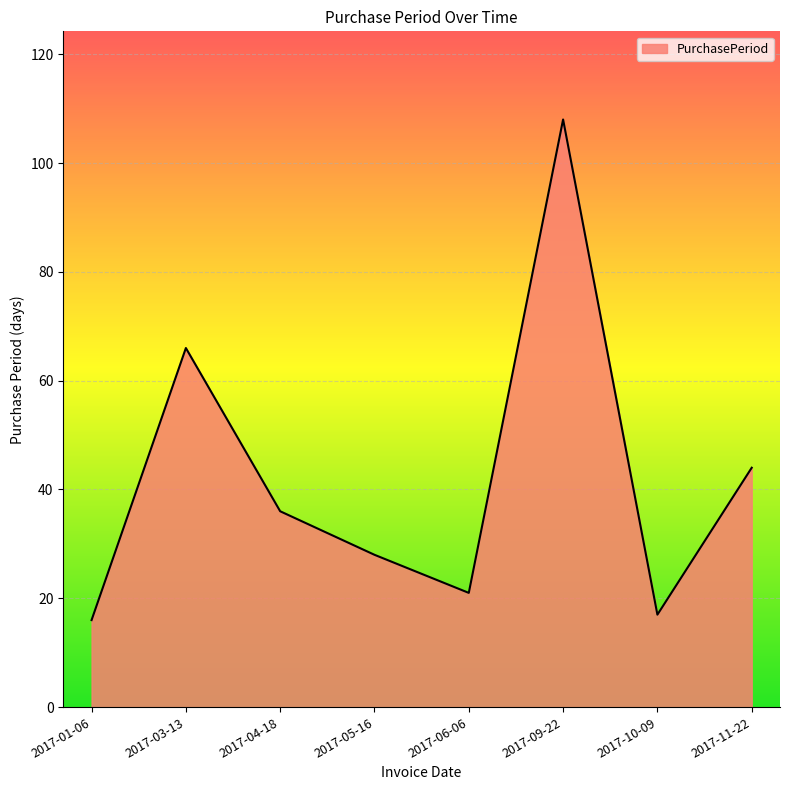

At which label does the data first exceed 36?

2017-03-13